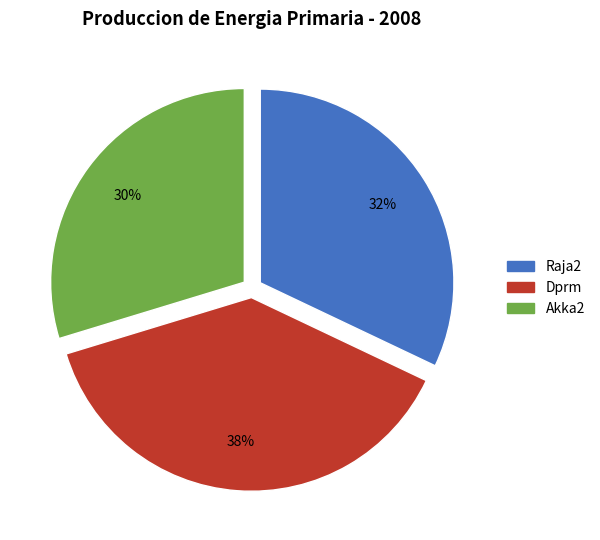

To the nearest percent, what is the average slice percentage?

33%